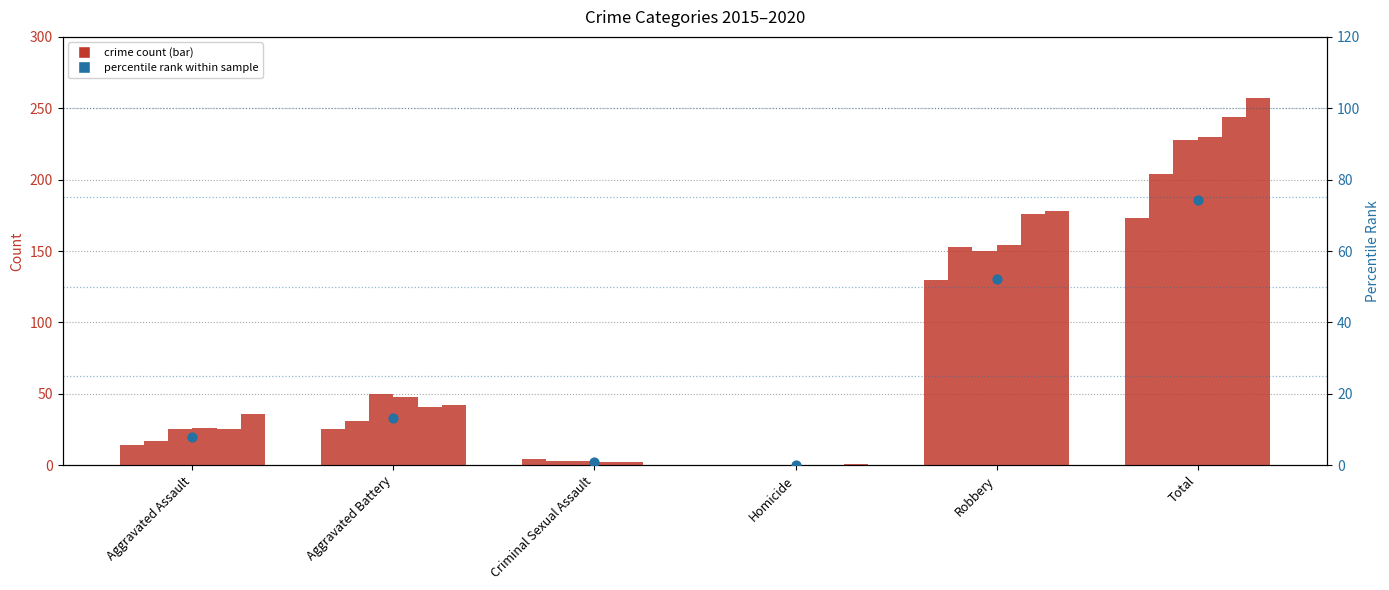

What is the change in value from Homicide to Total?

+74.2